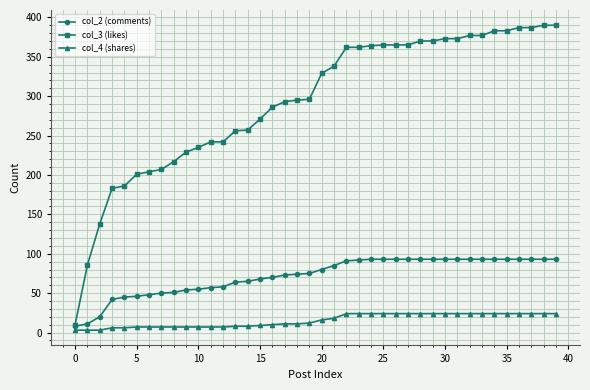

What is the minimum value shown in the chart?

3